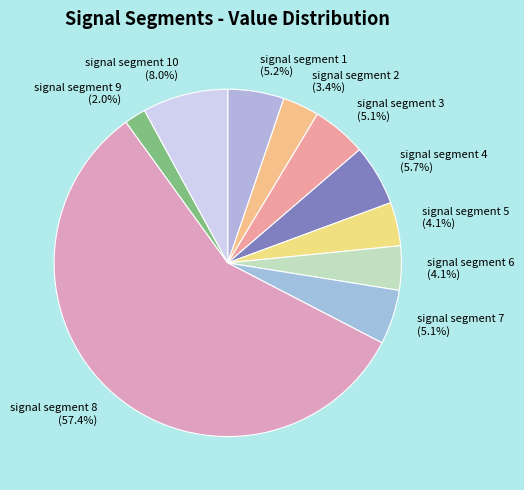

Is it true that signal segment 6 is 4% of the pie?

True